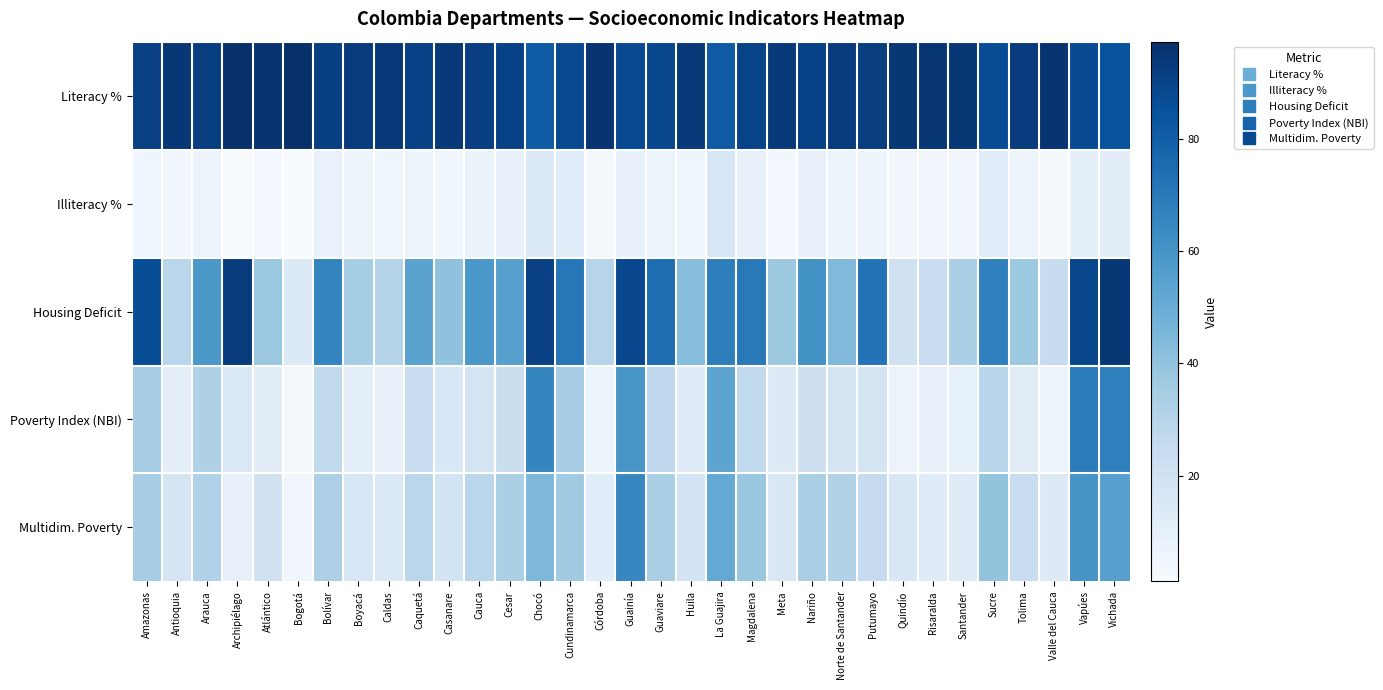

Rank the series by their maximum value, from lowest to highest.

Illiteracy %, Multidim. Poverty, Poverty Index (NBI), Housing Deficit, Literacy %